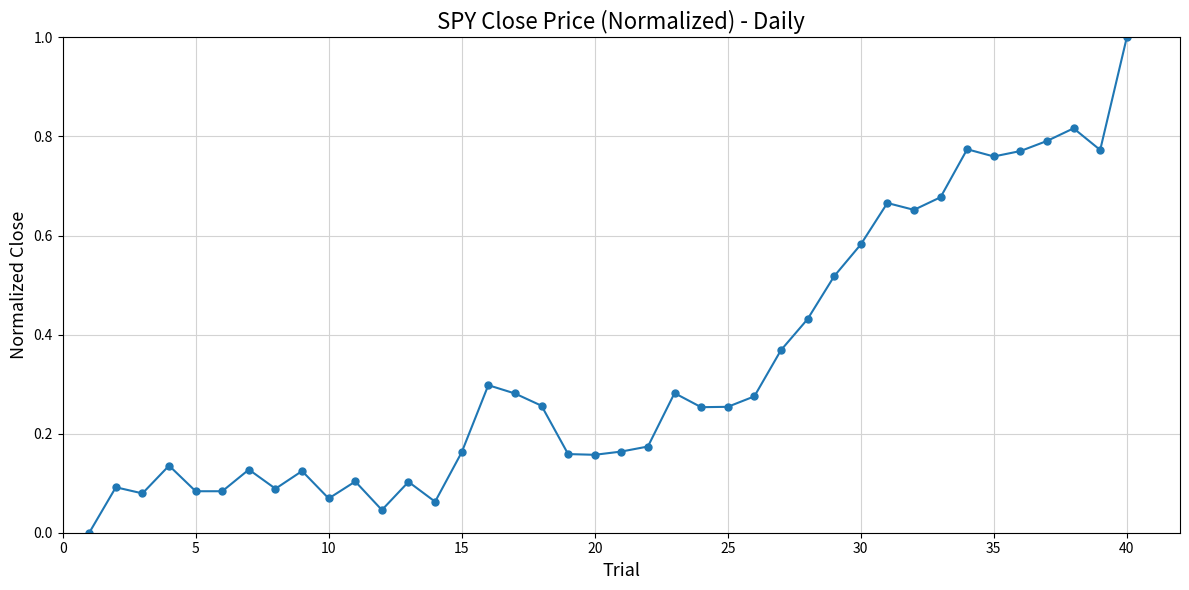

What is the greatest value displayed?

1.0